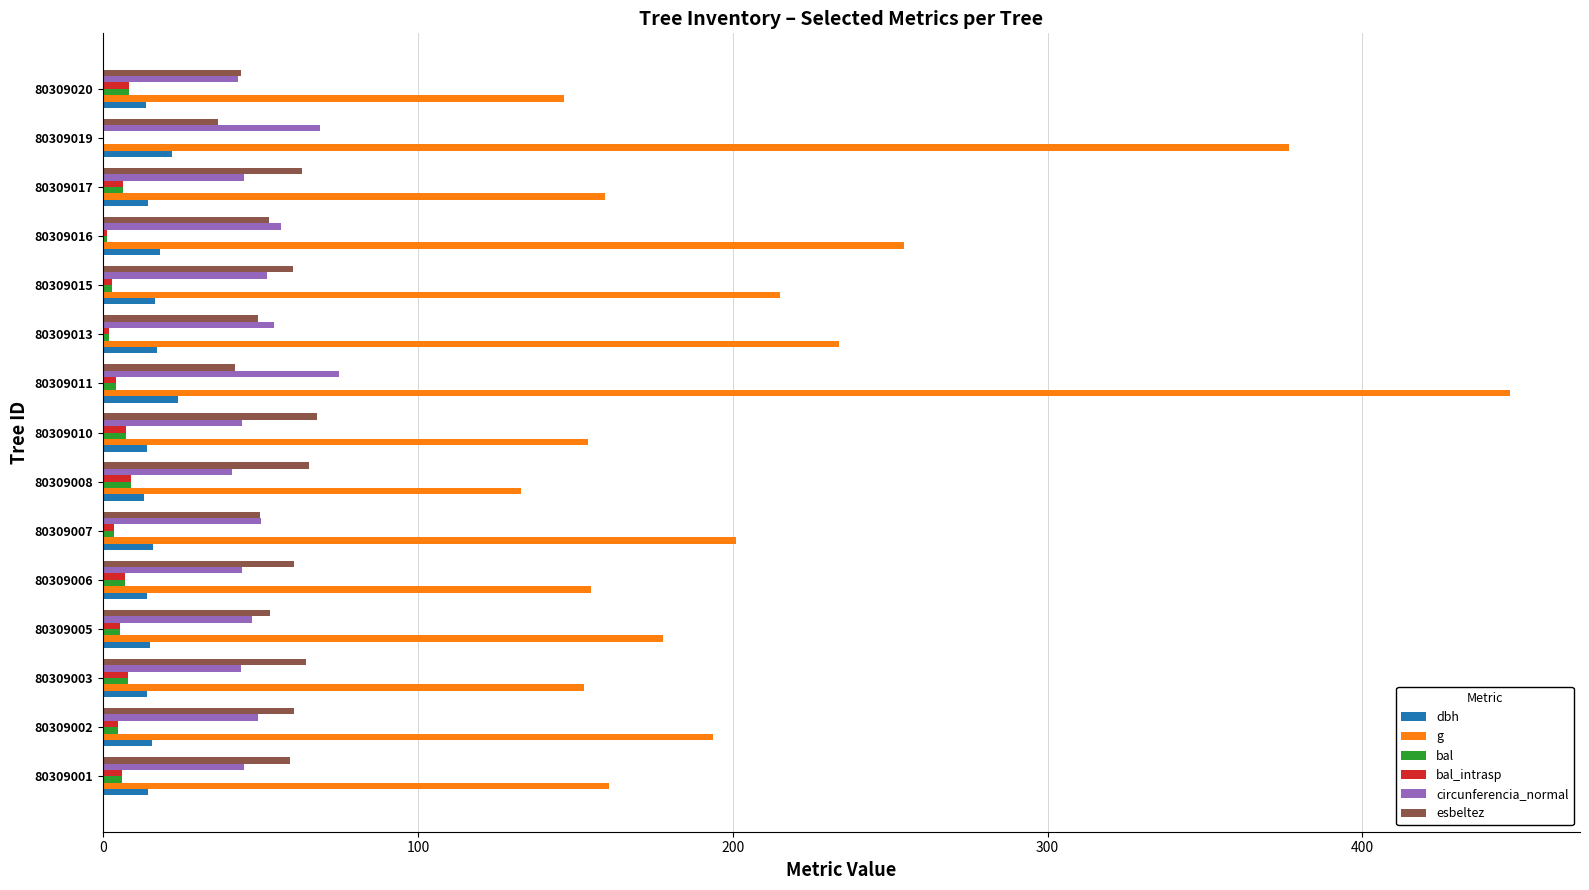

At which category is the sum across all series the highest?

80309011